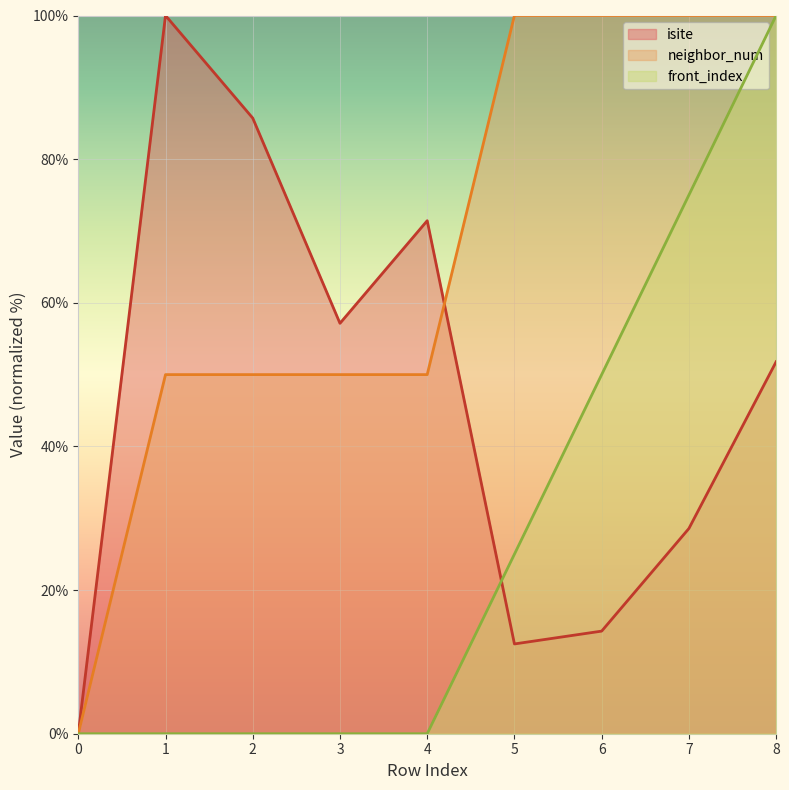

What is the difference between the isite values at 4 and 6?

57.1